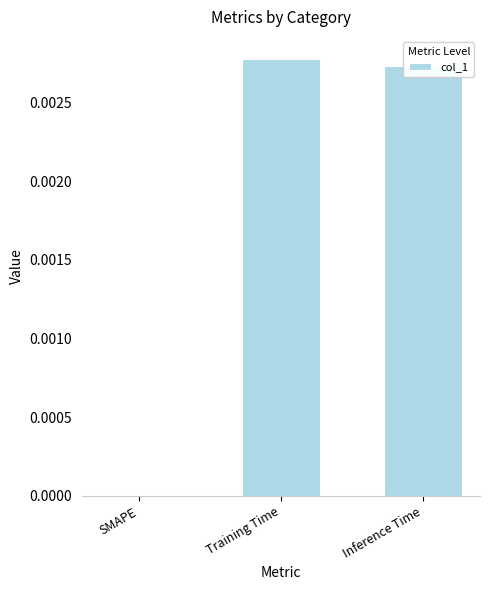

Between Training Time and SMAPE, which is larger?

Training Time